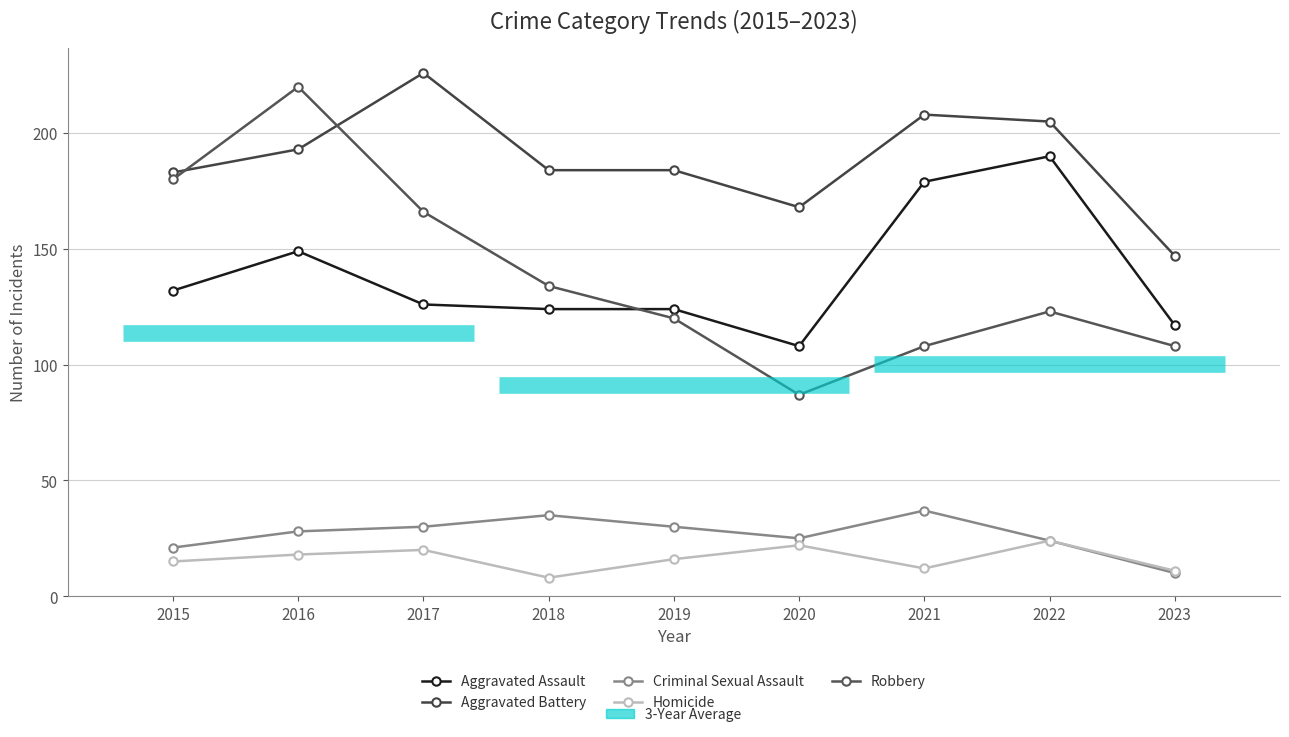

What is the sum of the Criminal Sexual Assault values at 2022 and 2016?

52